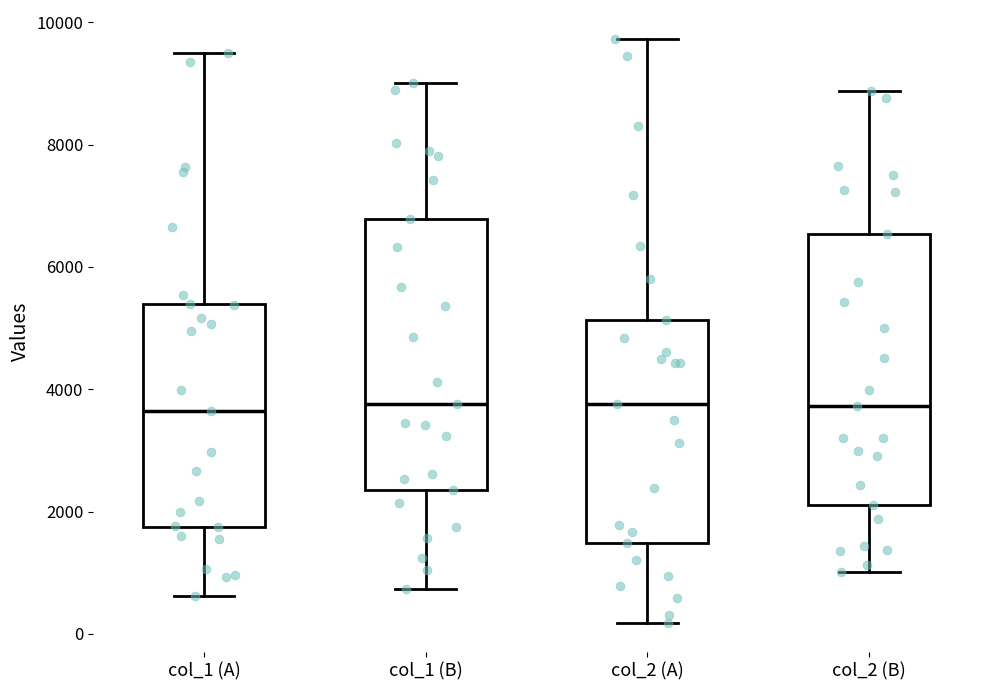

Where does the lower whisker of the box for col_1 (B) end on the y-axis? The values are not printed on the chart, so give them approximately, as read against the axis.

800